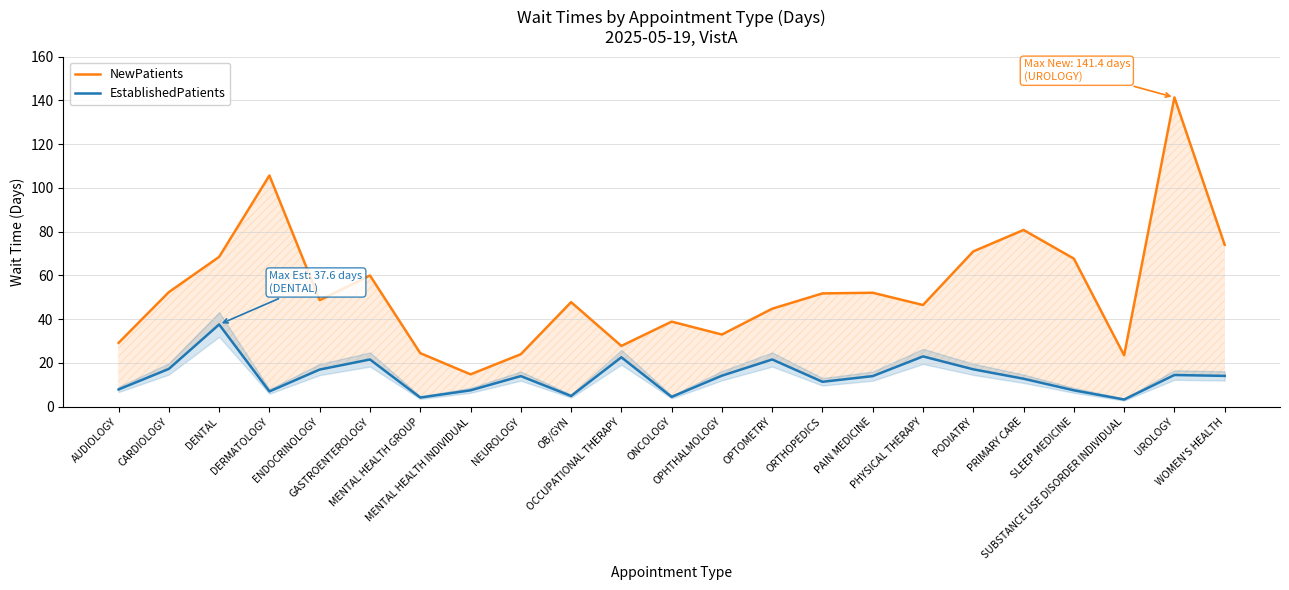

Between GASTROENTEROLOGY and OCCUPATIONAL THERAPY, which series saw the biggest shift?

NewPatients